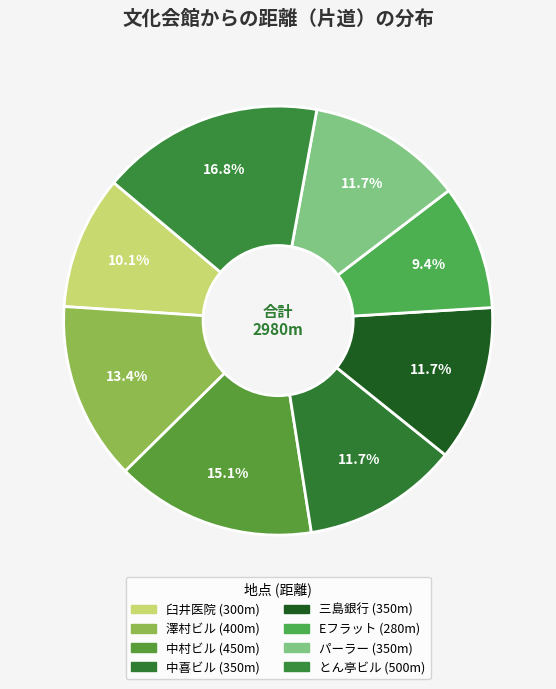

How many segments does this pie chart have?

8